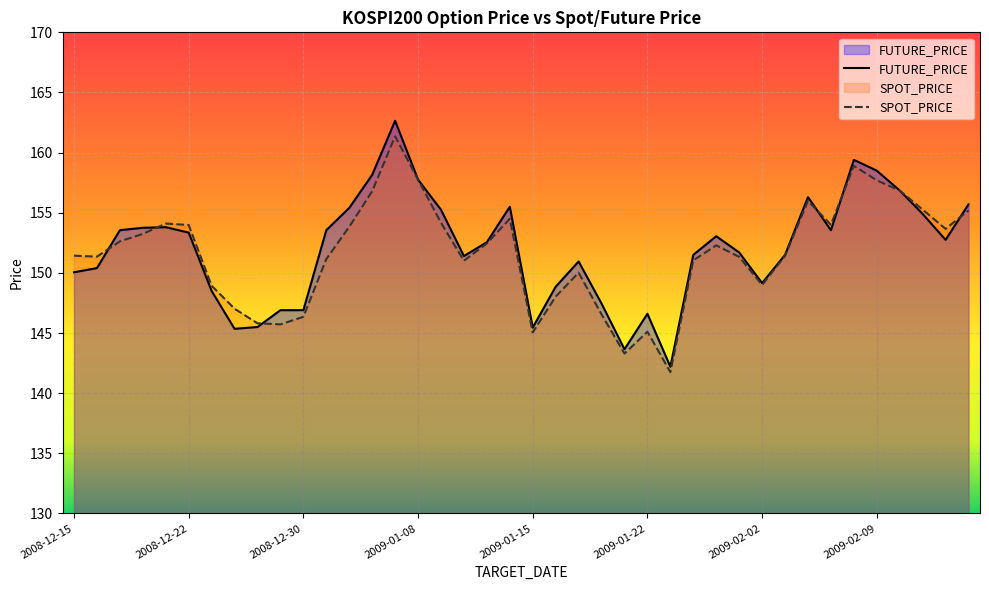

At how many categories does at least one series exceed 160?

1